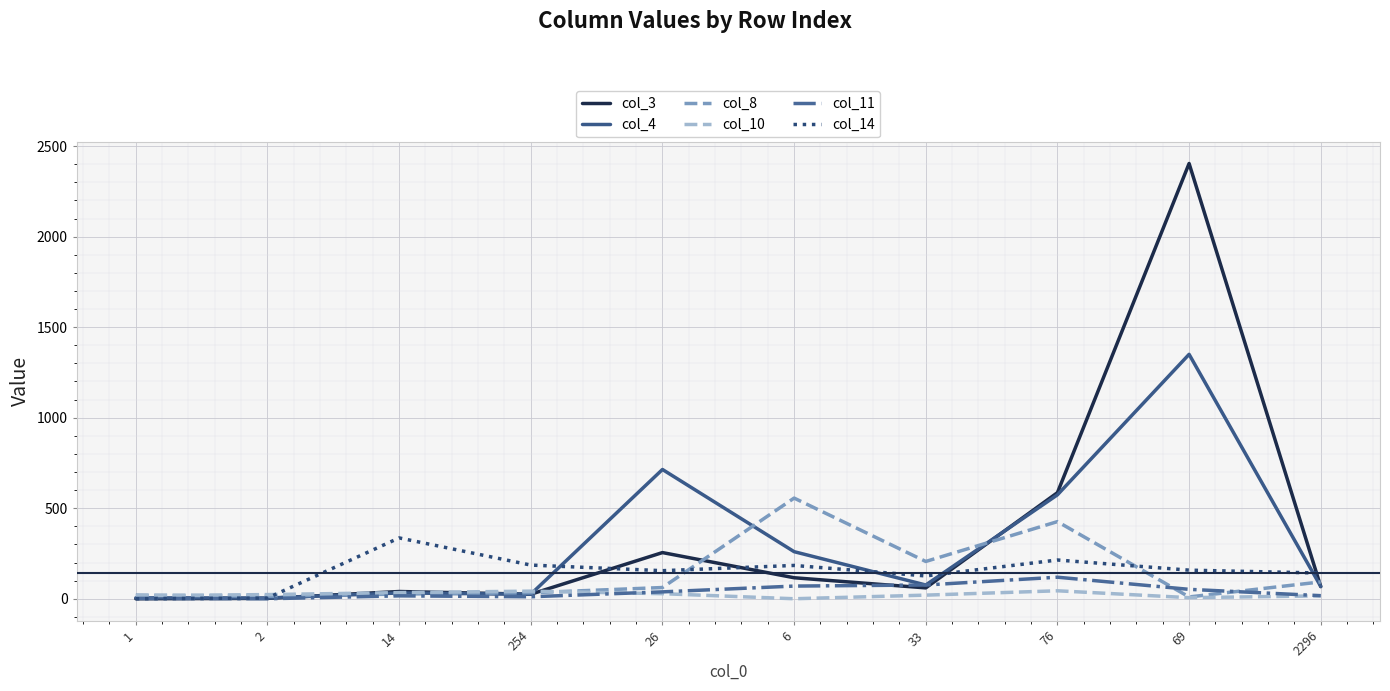

What is the total value across all series at 14?

484